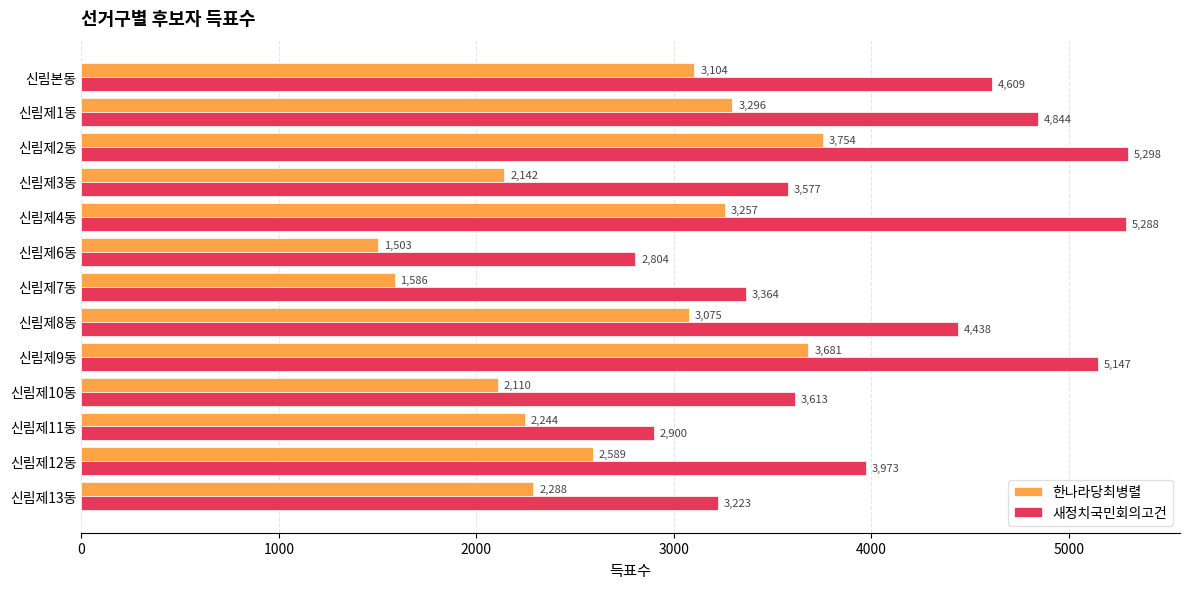

At how many categories does at least one series exceed 2442?

13